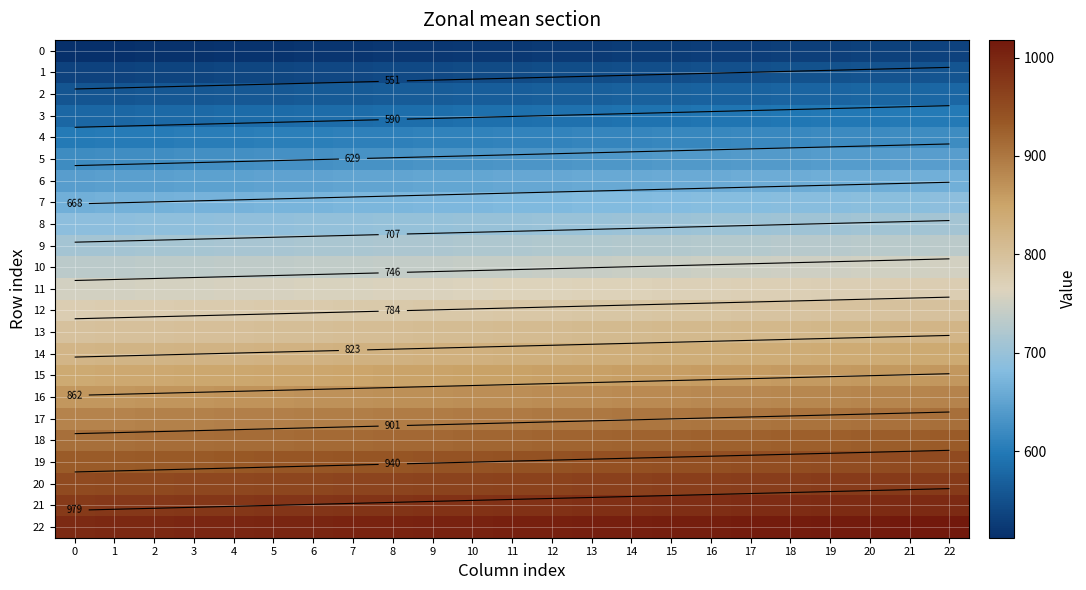

Rank the series at 7 from lowest to highest value.

0, 1, 2, 3, 4, 5, 6, 7, 8, 9, 10, 11, 12, 13, 14, 15, 16, 17, 18, 19, 20, 21, 22